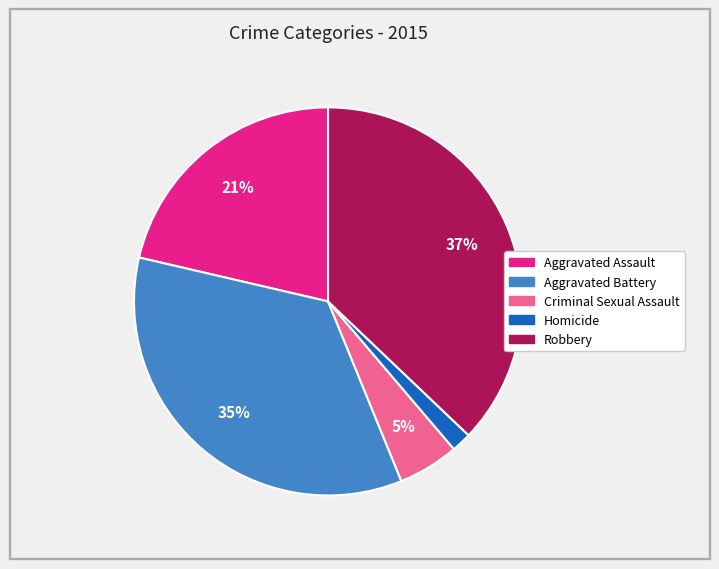

Is the sum of Homicide and Robbery greater than half?

No